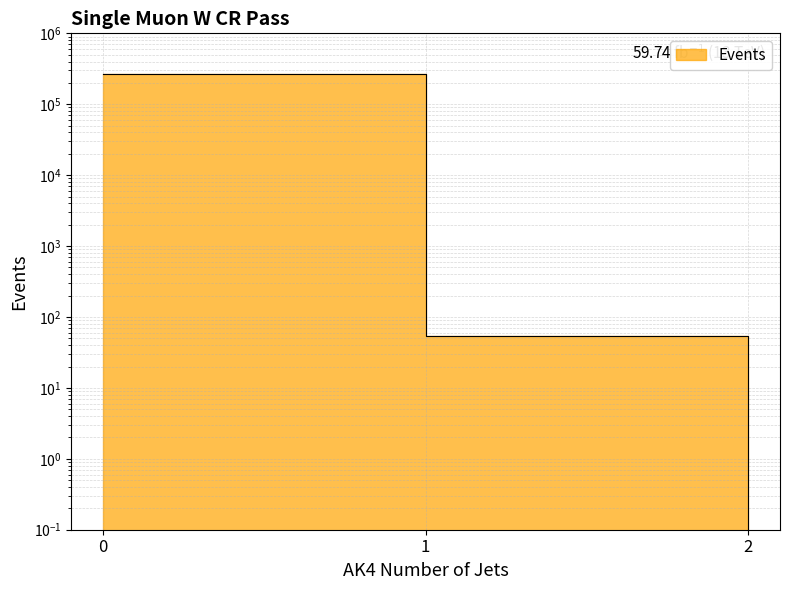

How many lines are shown in the chart?

1